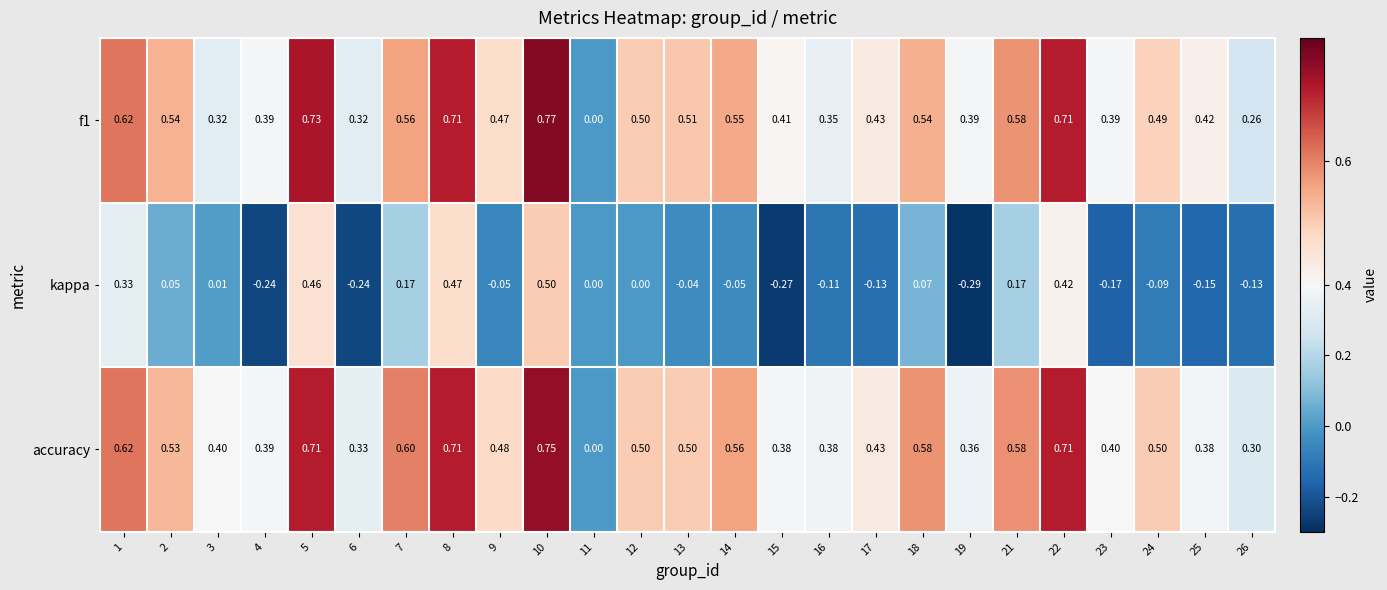

Is the value of kappa at 3 greater than the value of accuracy at 15?

No